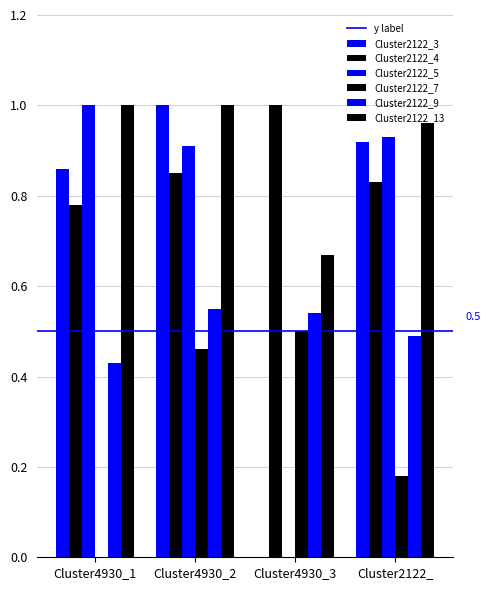

How many Cluster2122_13 values are between 0 and 1?

4